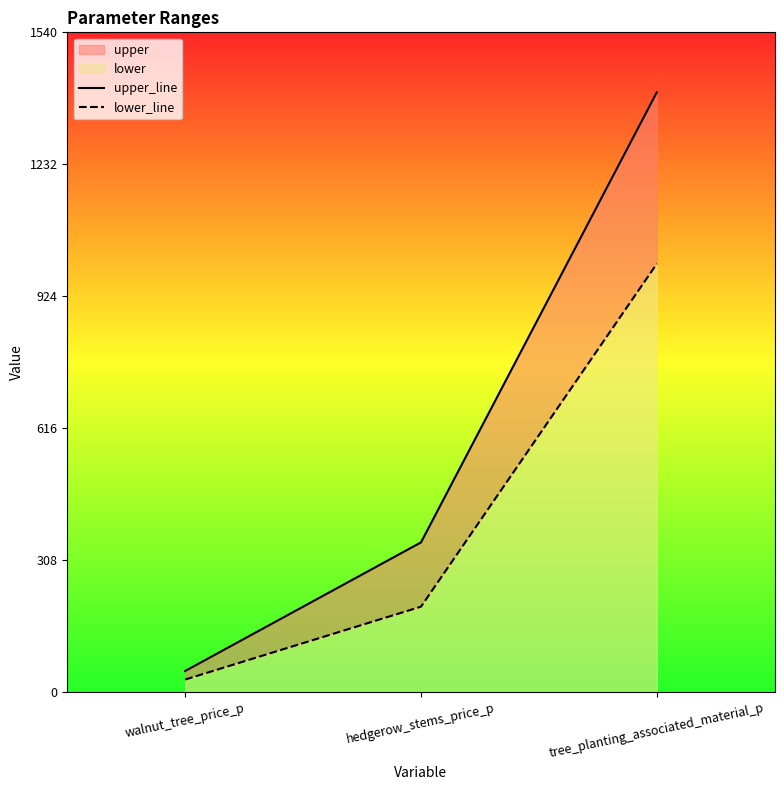

Does the chart have visible grid lines?

No